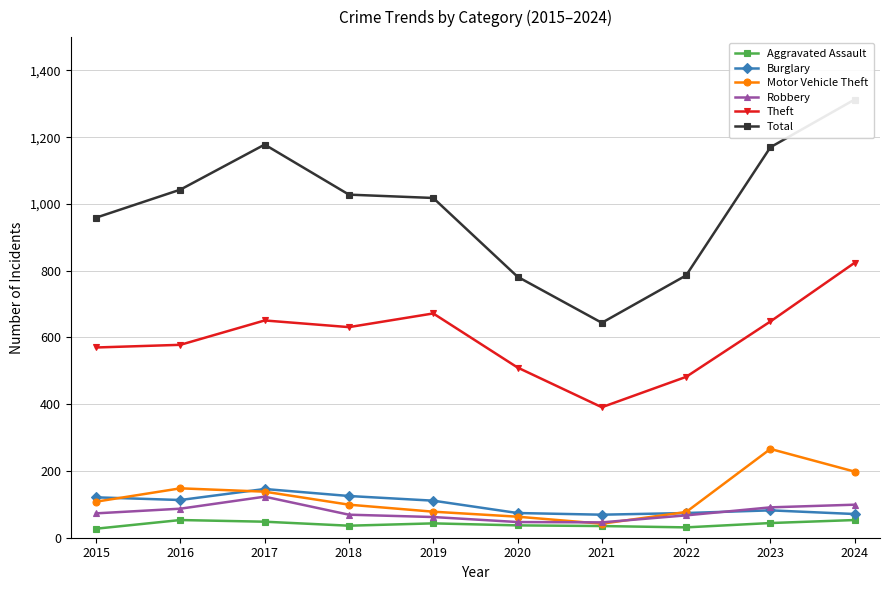

At which label is Total closest to 978?

2015